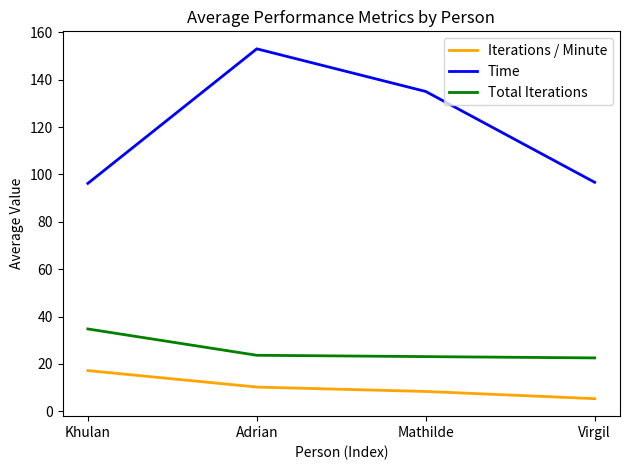

Does the chart have visible grid lines?

No